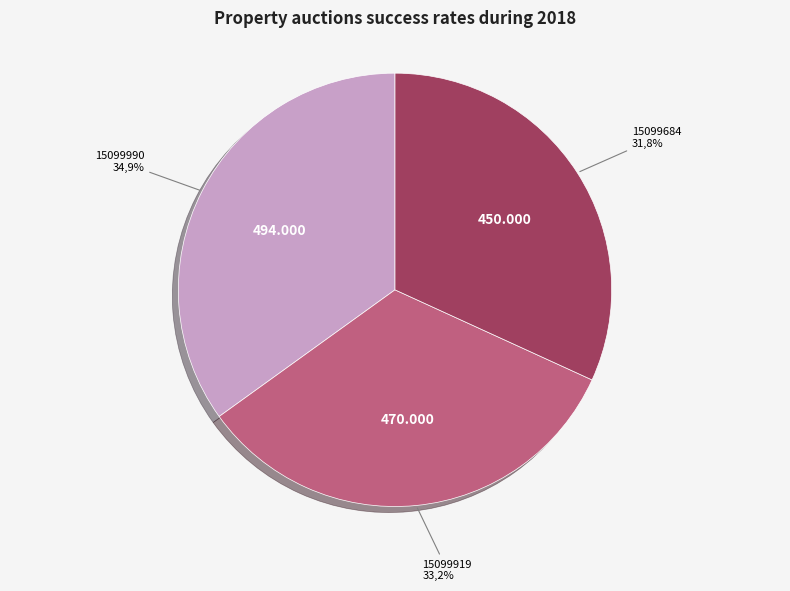

What percentage is NOT represented by 15099990?

65.1%